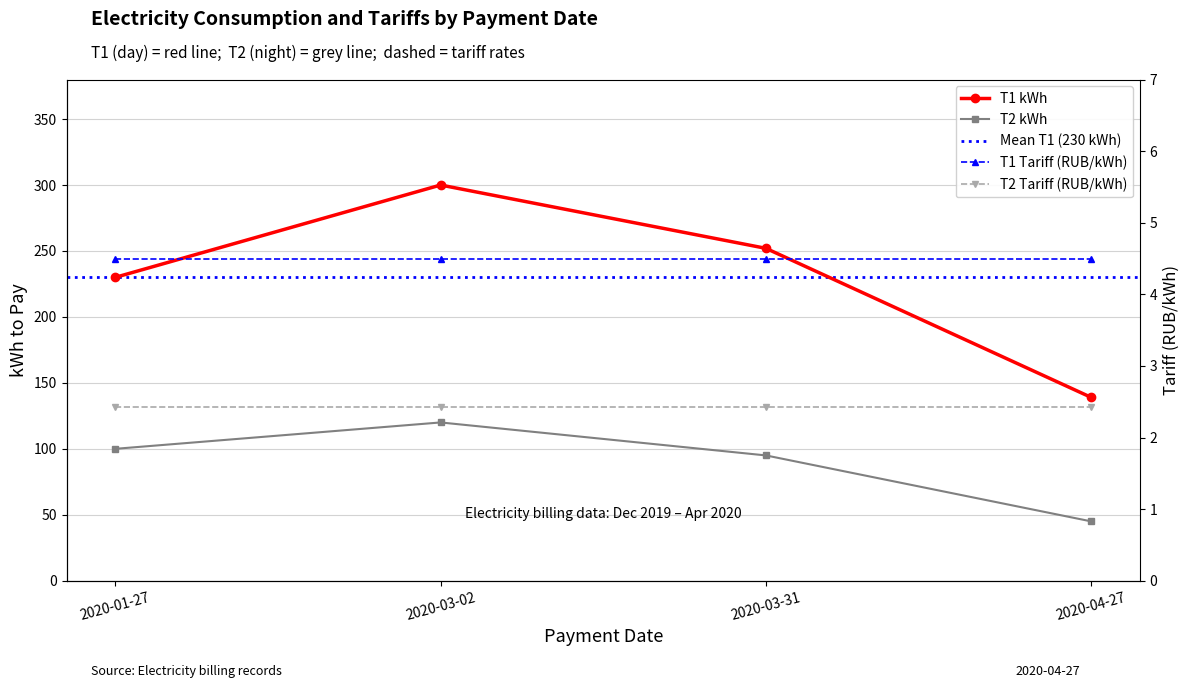

Between 2020-03-02 and 2020-03-31, which series saw the biggest shift?

T1 kWh